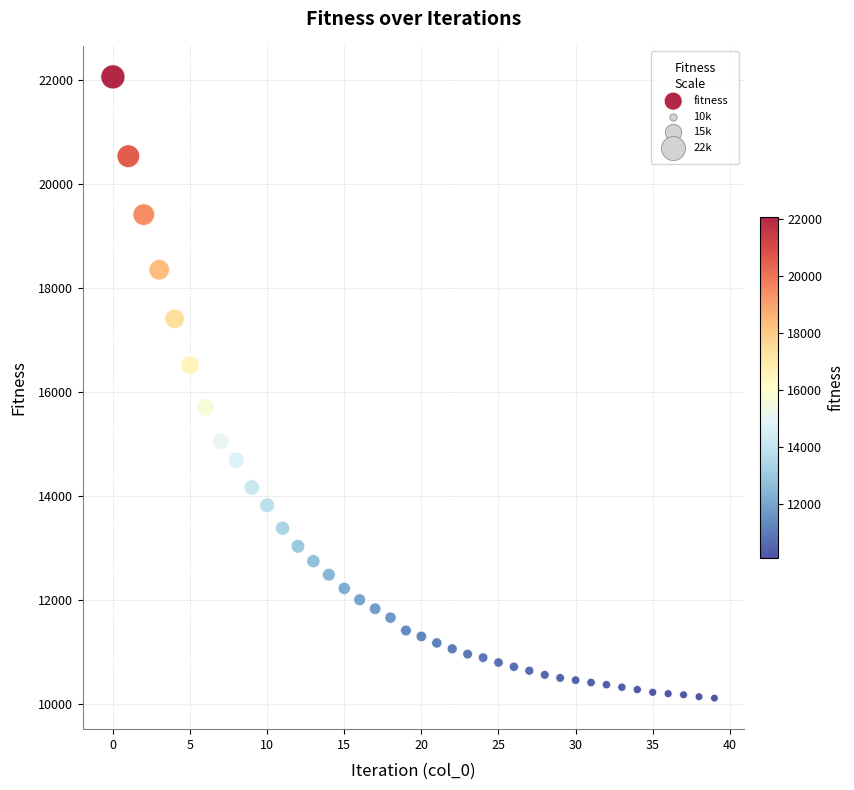

What is the range of Y values (max minus min)?

11961.2